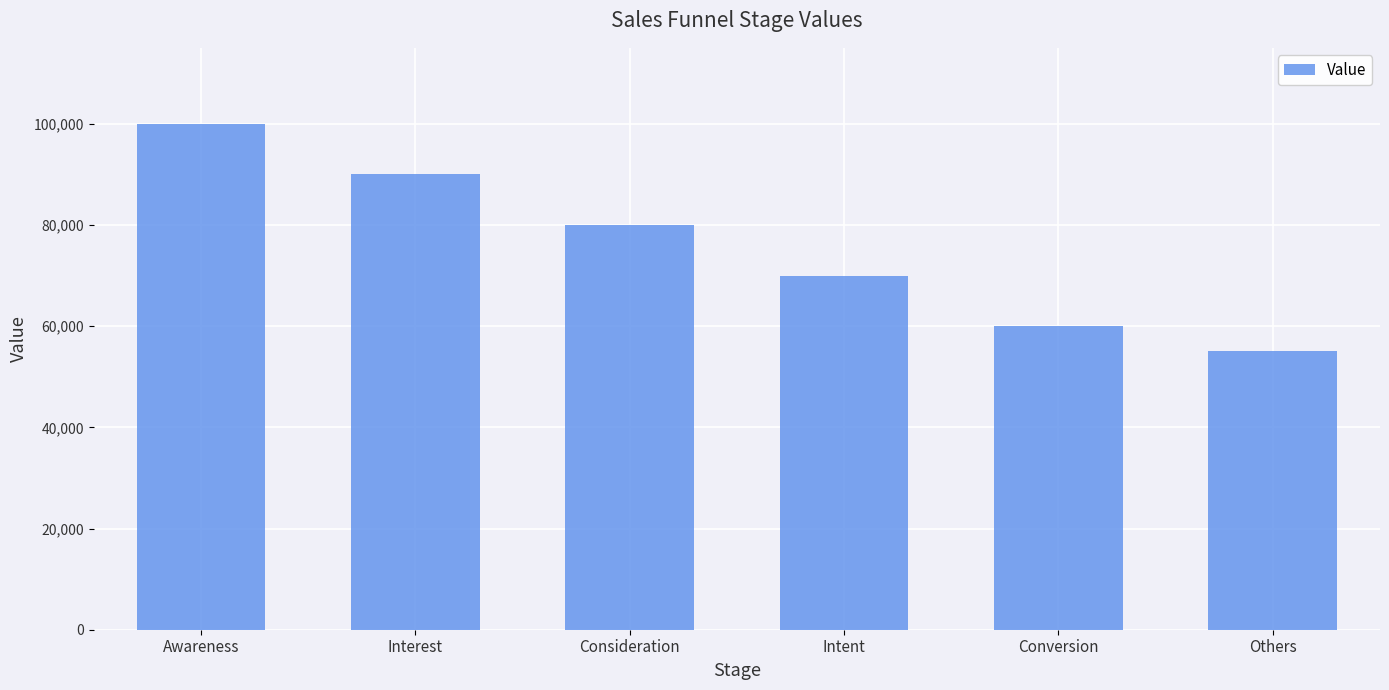

The value at Intent is 16869. True or false?

False